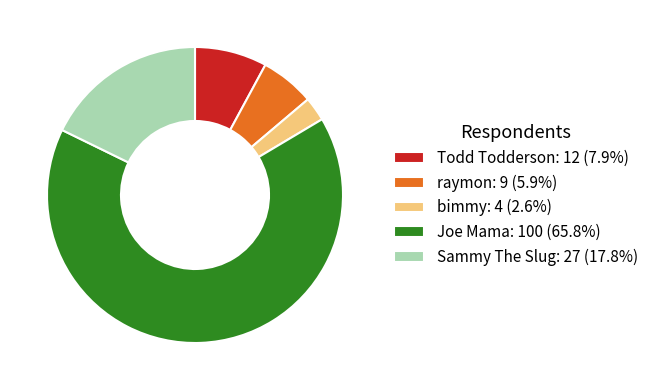

Approximately how many times larger is the value at Joe Mama: 100 (65.8%) compared to Todd Todderson: 12 (7.9%)?

8.3